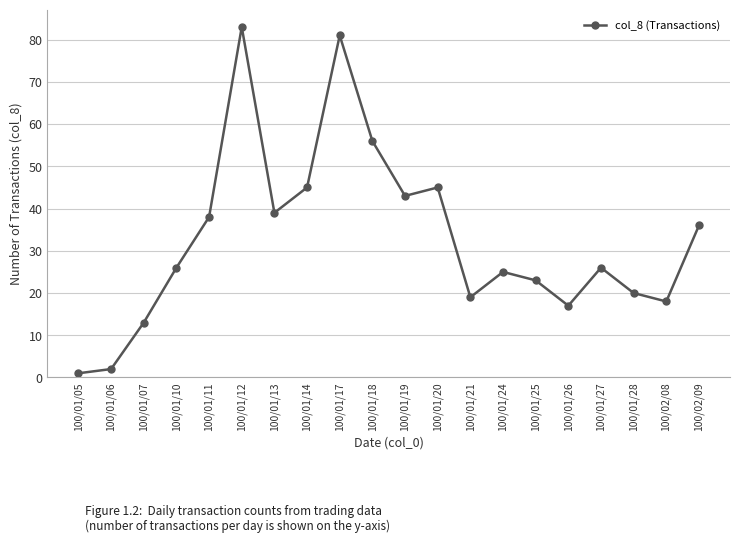

What is the difference between the maximum and minimum values?

82